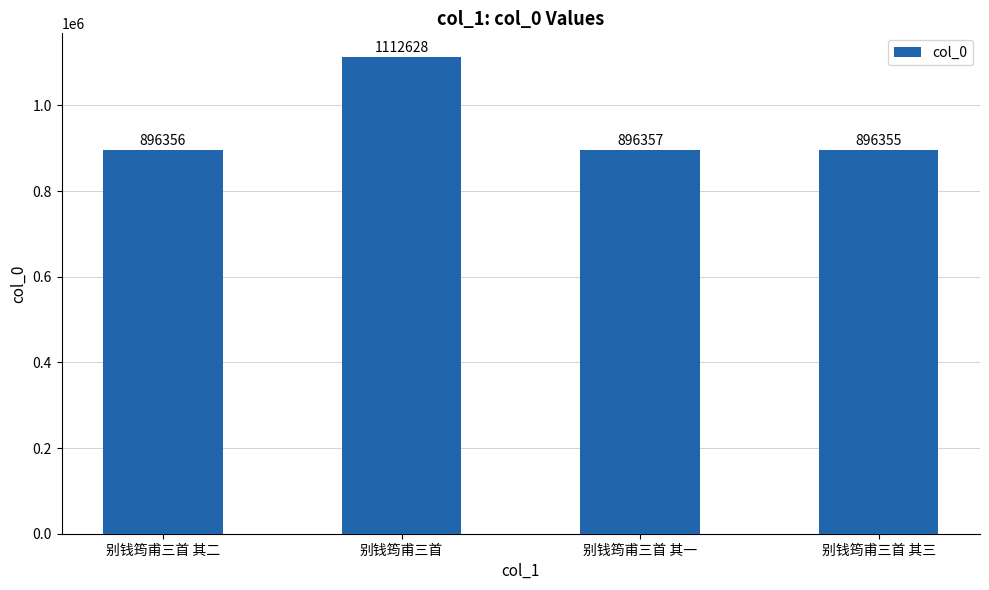

Reading left to right, transcribe all the data shown in this chart.

896356	1112628	896357	896355